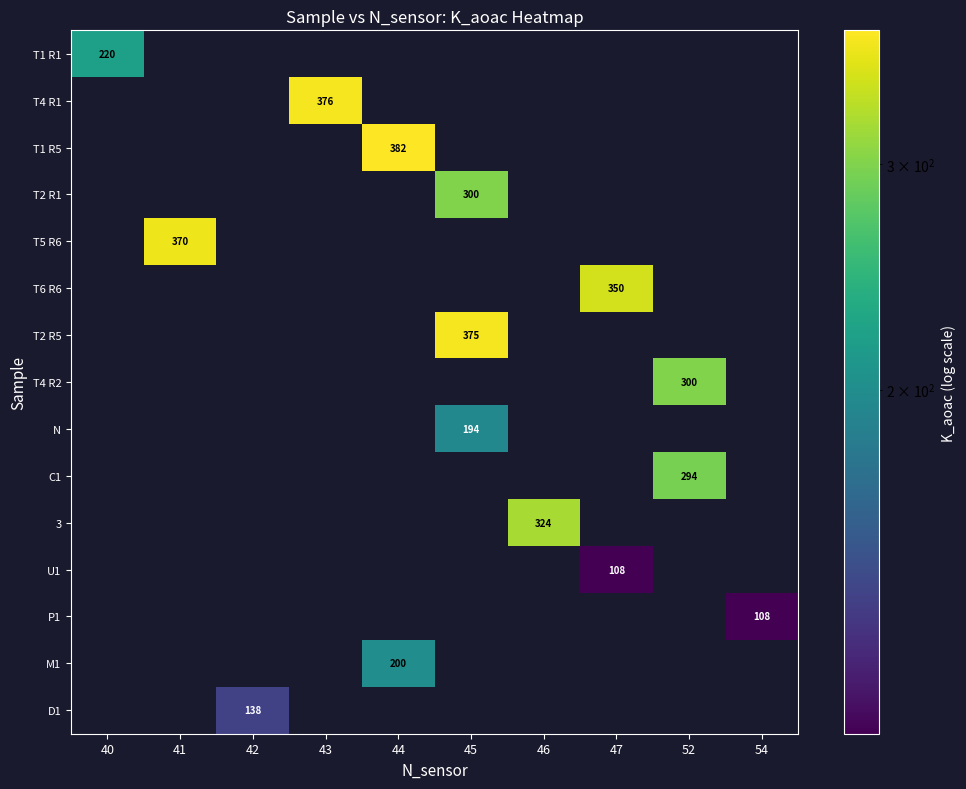

Which category has the lowest value across all series?

47